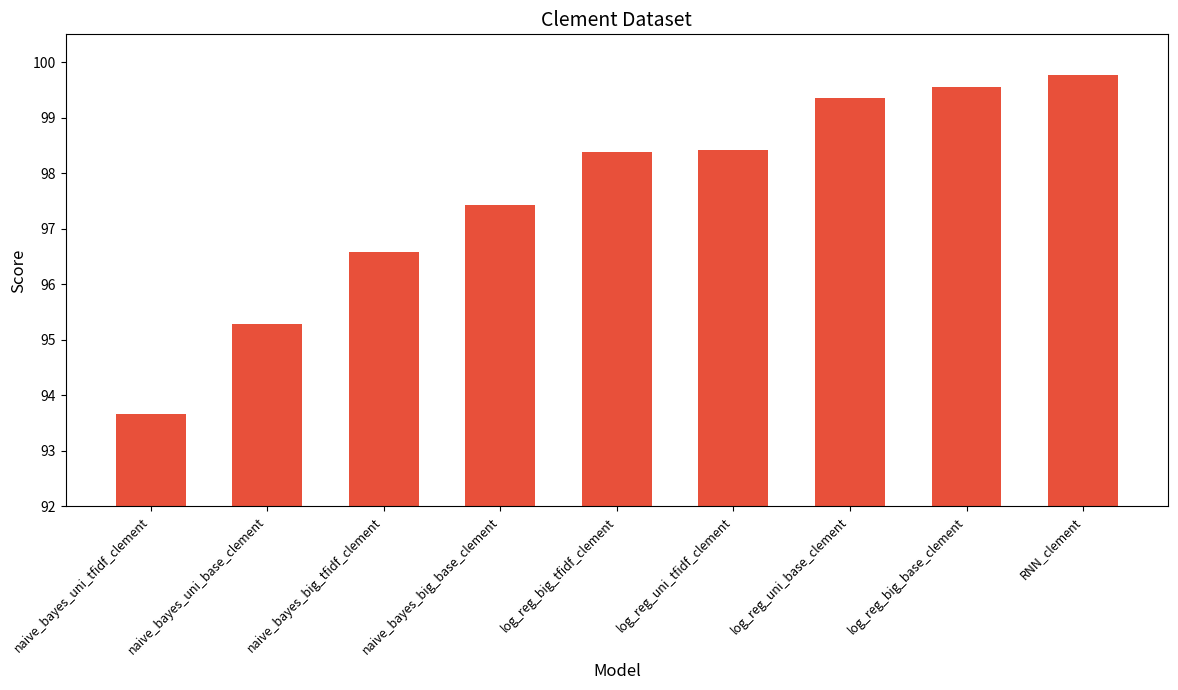

What is the minimum value shown in the chart?

93.7